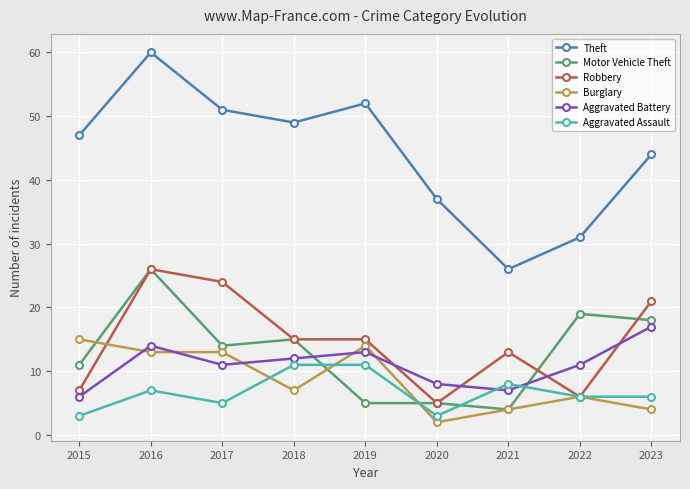

What is the value of the Robbery point at the 6th from the left?

5